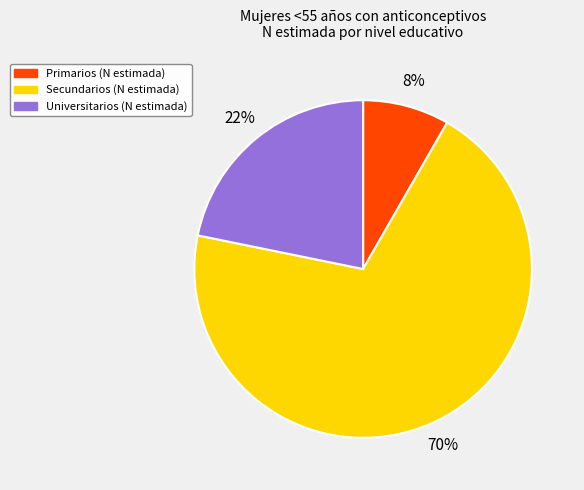

Do Primarios and Secundarios together represent more than half of the pie?

Yes